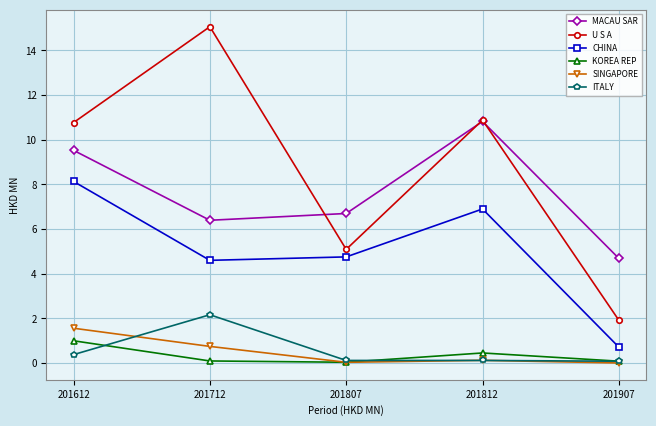

At which category is the sum across all series the highest?

201612